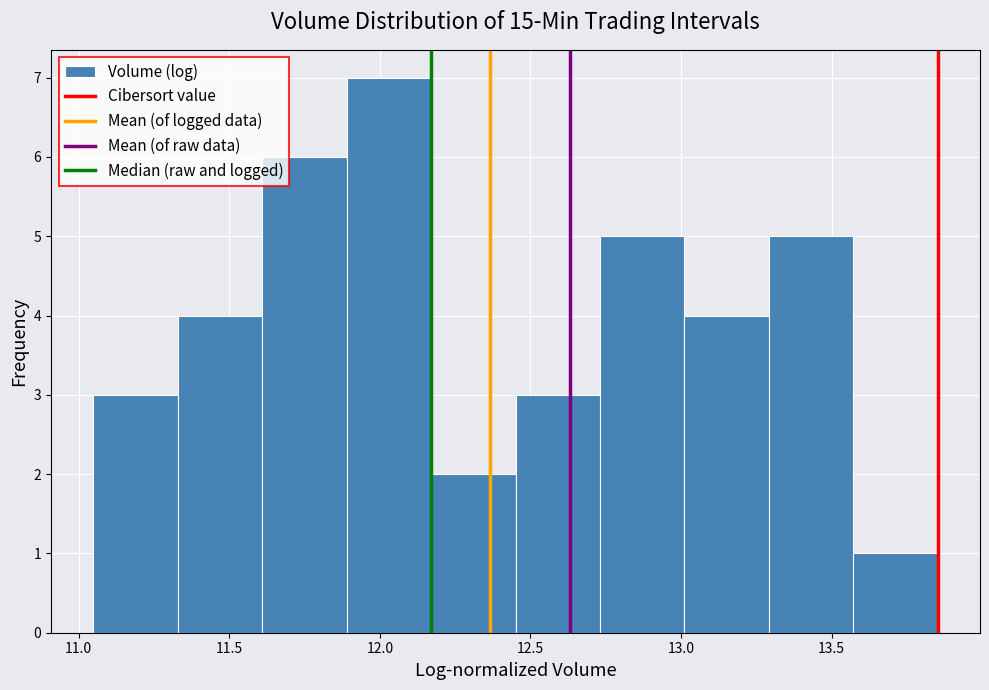

Over which range of the x-axis is the bar tallest?

11.90 to 12.15